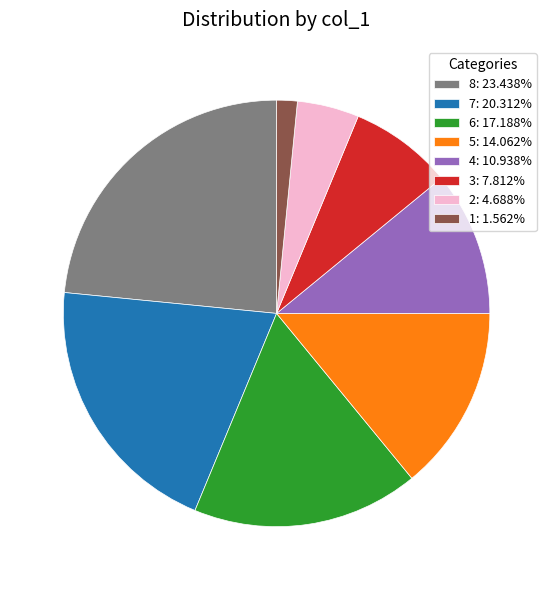

Is the sum of 3: 7.812% and 7: 20.312% greater than half?

No